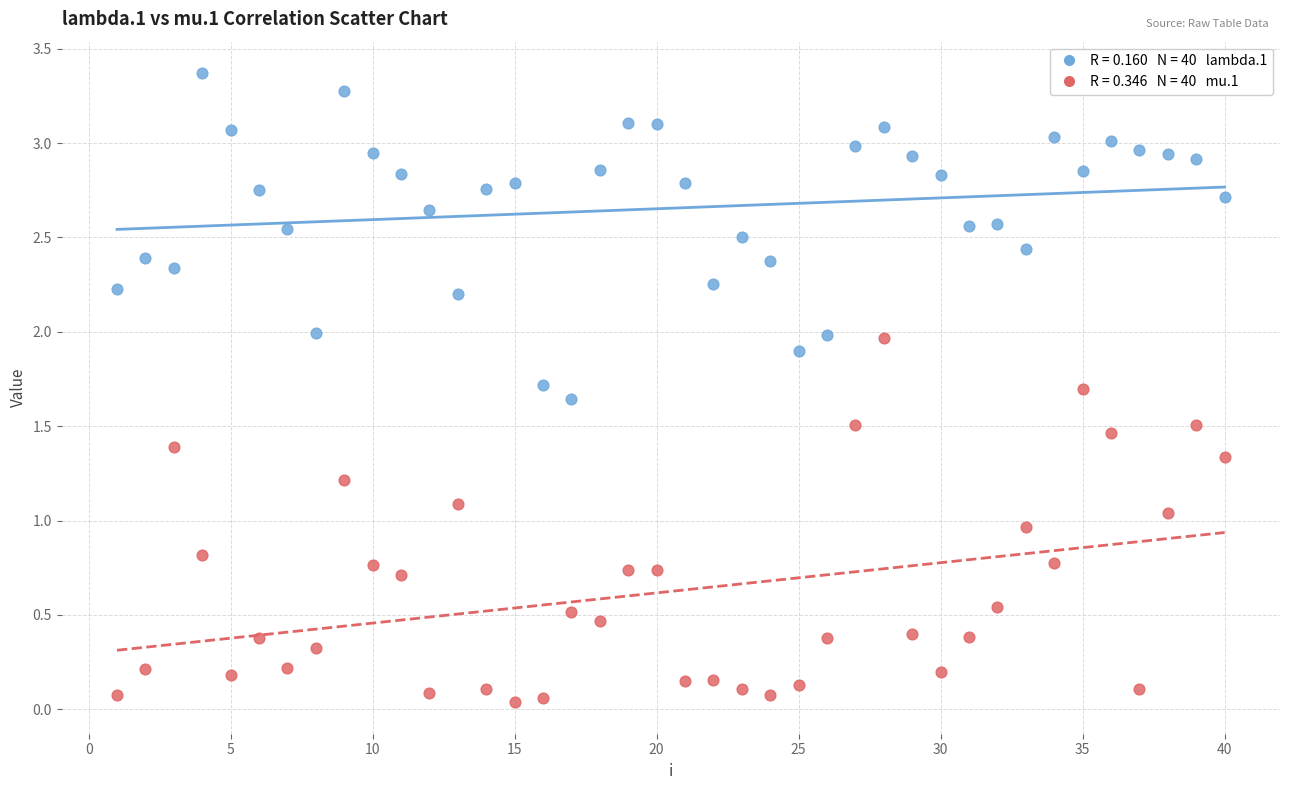

Across all data points, what is the range of X values (max minus min)?

39.0